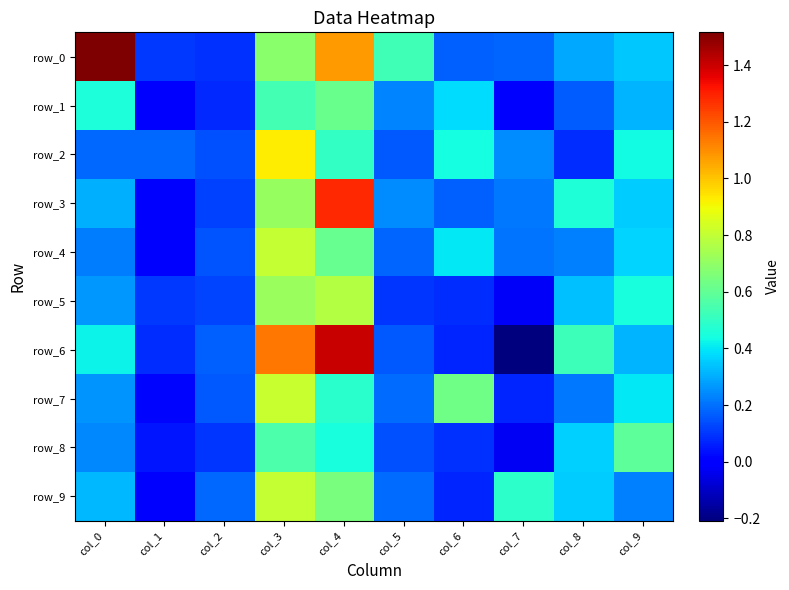

Reading left to right, transcribe all the data shown in this chart.

row_0: col_0=1.5	col_1=0.1	col_2=0.1	col_3=0.7	col_4=1.1	col_5=0.5	col_6=0.2	col_7=0.2	col_8=0.3	col_9=0.3
row_1: col_0=0.5	col_1=-0.0	col_2=0.1	col_3=0.5	col_4=0.6	col_5=0.2	col_6=0.4	col_7=0.0	col_8=0.2	col_9=0.3
row_2: col_0=0.2	col_1=0.2	col_2=0.1	col_3=0.9	col_4=0.5	col_5=0.2	col_6=0.4	col_7=0.2	col_8=0.1	col_9=0.4
row_3: col_0=0.3	col_1=0.0	col_2=0.1	col_3=0.7	col_4=1.3	col_5=0.2	col_6=0.2	col_7=0.2	col_8=0.5	col_9=0.4
row_4: col_0=0.2	col_1=-0.0	col_2=0.2	col_3=0.8	col_4=0.6	col_5=0.2	col_6=0.4	col_7=0.2	col_8=0.2	col_9=0.4
row_5: col_0=0.3	col_1=0.1	col_2=0.1	col_3=0.7	col_4=0.8	col_5=0.1	col_6=0.1	col_7=-0.0	col_8=0.3	col_9=0.4
row_6: col_0=0.4	col_1=0.1	col_2=0.2	col_3=1.1	col_4=1.4	col_5=0.2	col_6=0.1	col_7=-0.2	col_8=0.5	col_9=0.3
row_7: col_0=0.3	col_1=0.0	col_2=0.2	col_3=0.8	col_4=0.5	col_5=0.2	col_6=0.6	col_7=0.1	col_8=0.2	col_9=0.4
row_8: col_0=0.2	col_1=0.0	col_2=0.1	col_3=0.6	col_4=0.5	col_5=0.1	col_6=0.1	col_7=-0.0	col_8=0.4	col_9=0.6
row_9: col_0=0.3	col_1=-0.0	col_2=0.2	col_3=0.8	col_4=0.6	col_5=0.2	col_6=0.1	col_7=0.5	col_8=0.4	col_9=0.2